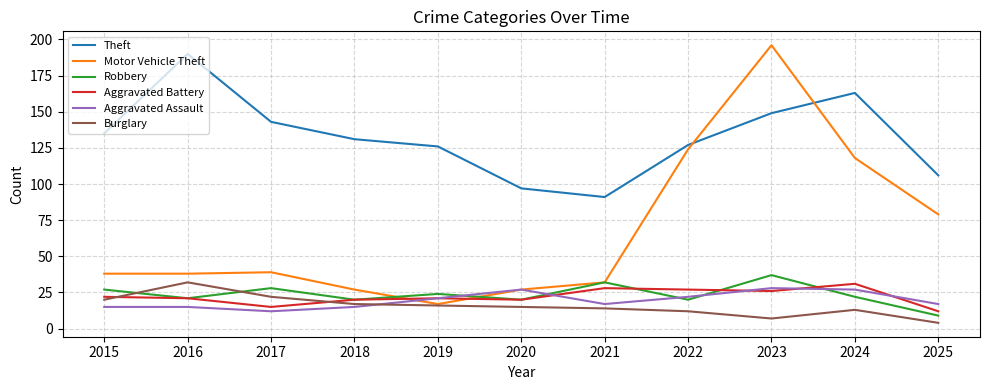

The Motor Vehicle Theft series shows 39 at 2017. True or false?

True